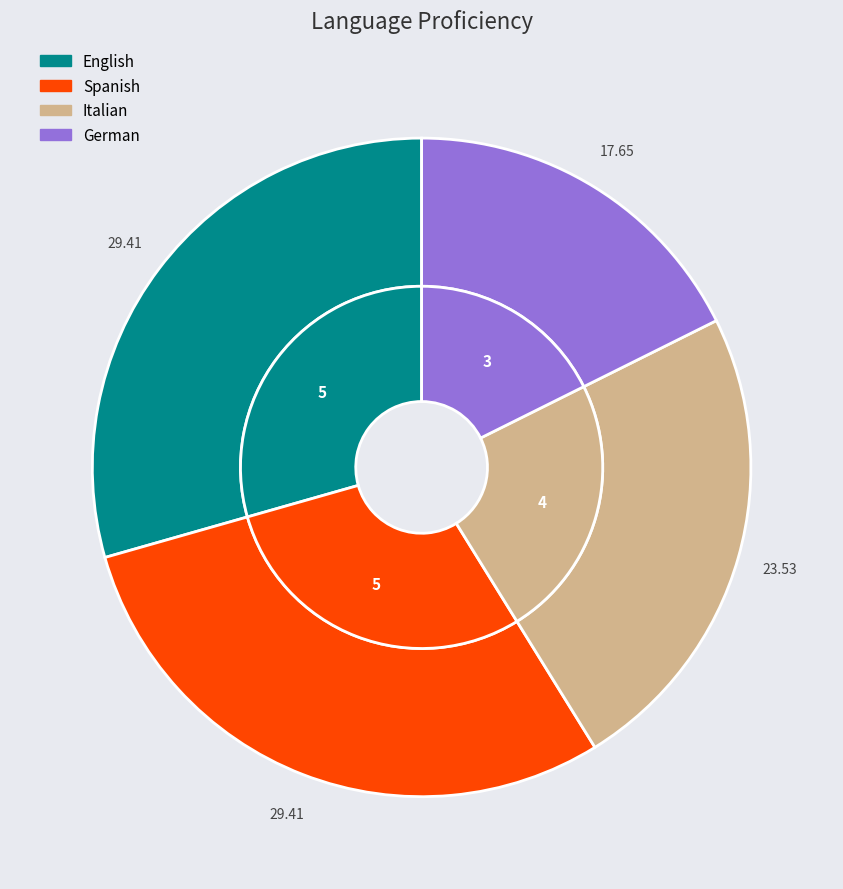

The English slice represents 44% of the pie. True or false?

False